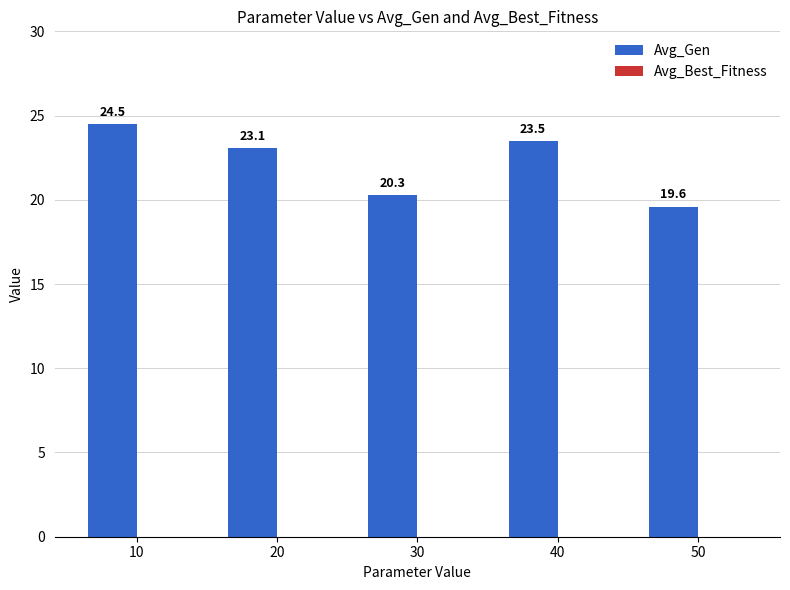

Rank the categories by value from lowest to highest.

50, 30, 20, 40, 10